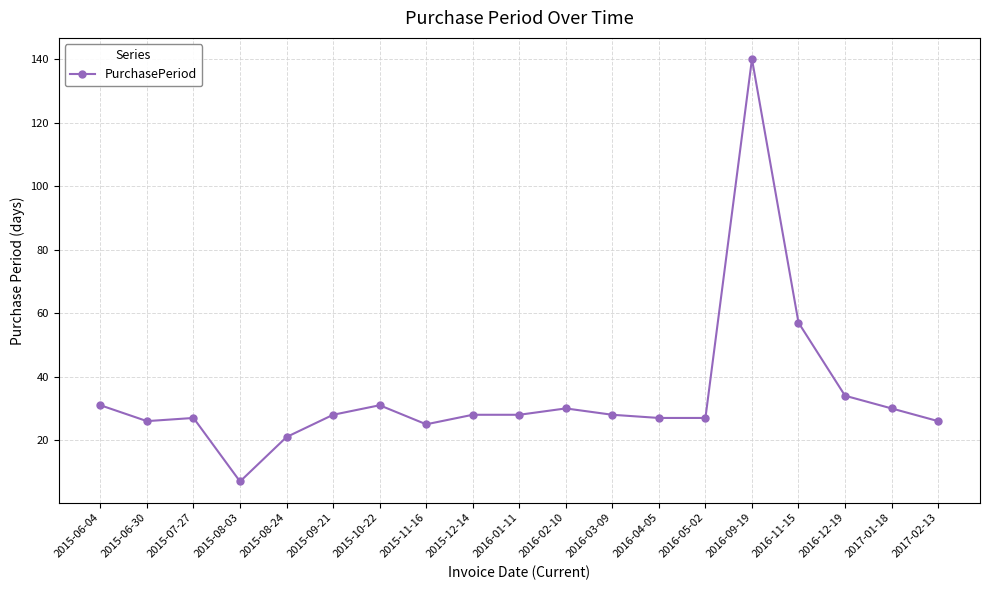

What is the greatest value displayed?

140